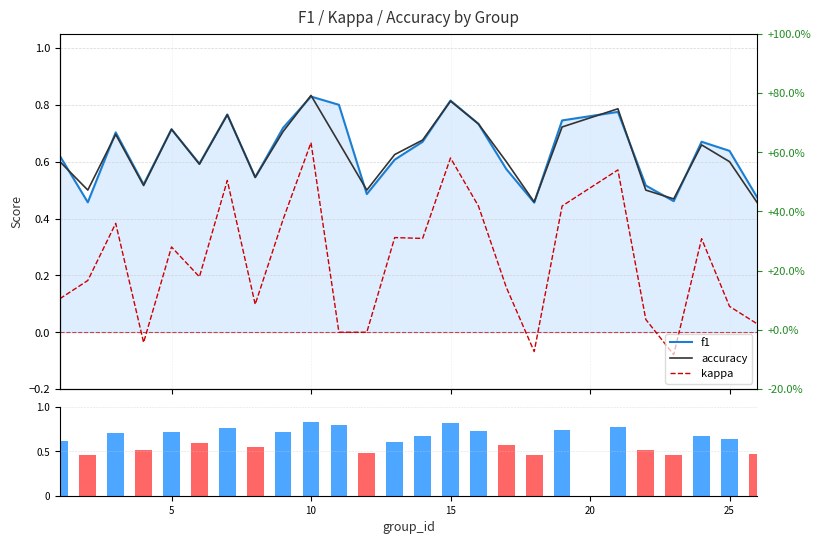

Count the number of data series in this chart.

3